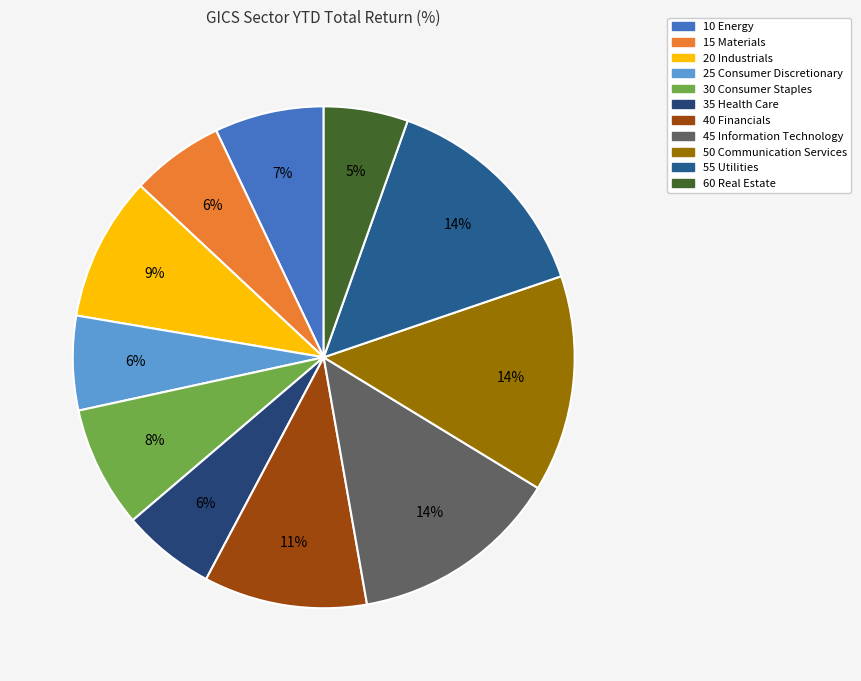

Which slice is the smallest?

60 Real Estate